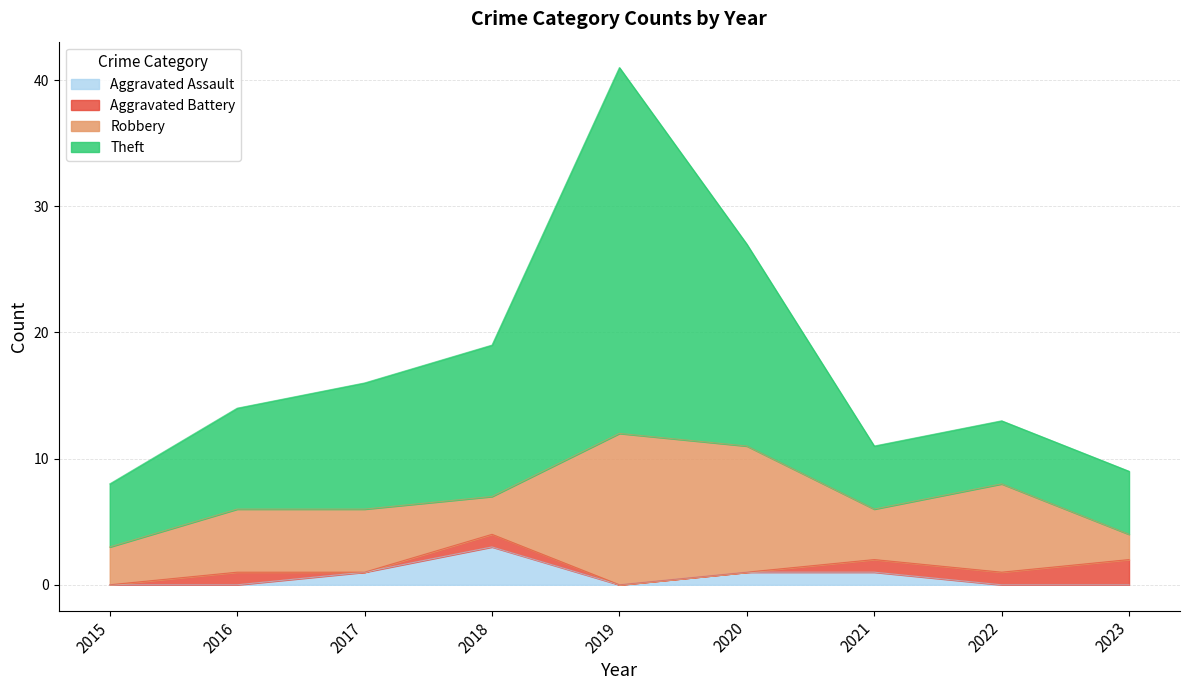

What is the approximate value of Aggravated Assault at 2018?

3